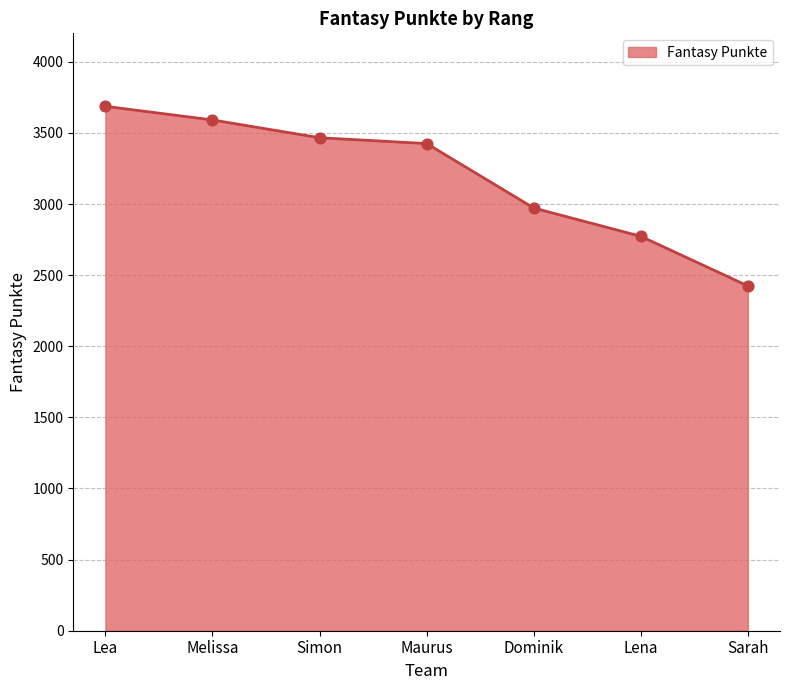

What is the ratio of the value at Lena to the value at Lea?

0.8